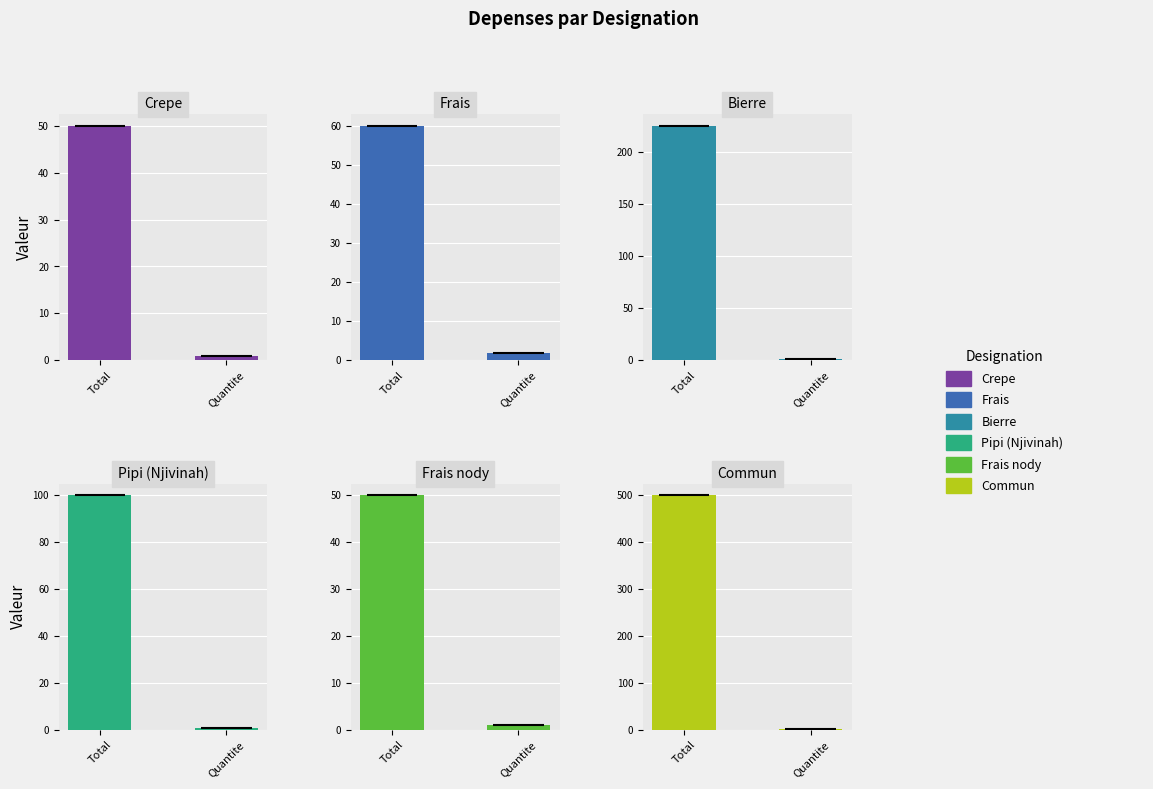

At how many categories does at least one series exceed 214?

1